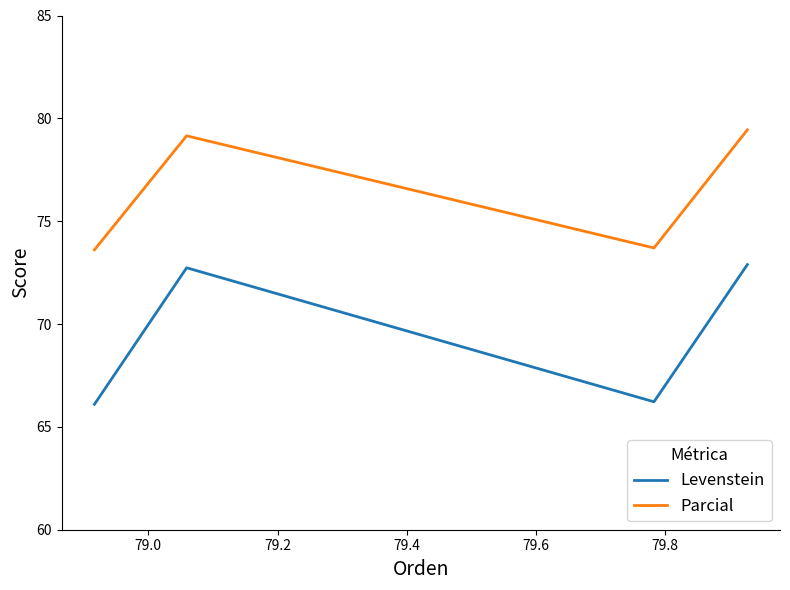

True or false: Levenstein and Parcial cross at least once.

False